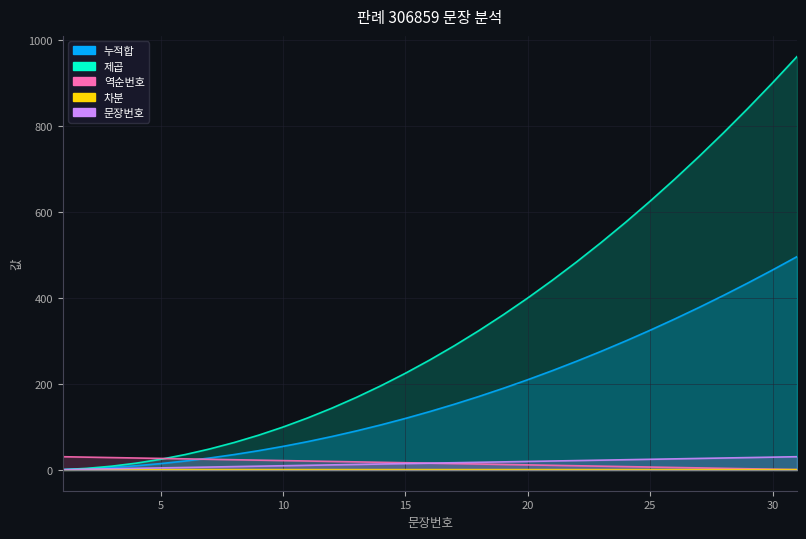

What is the average value of the 제곱 series?

336